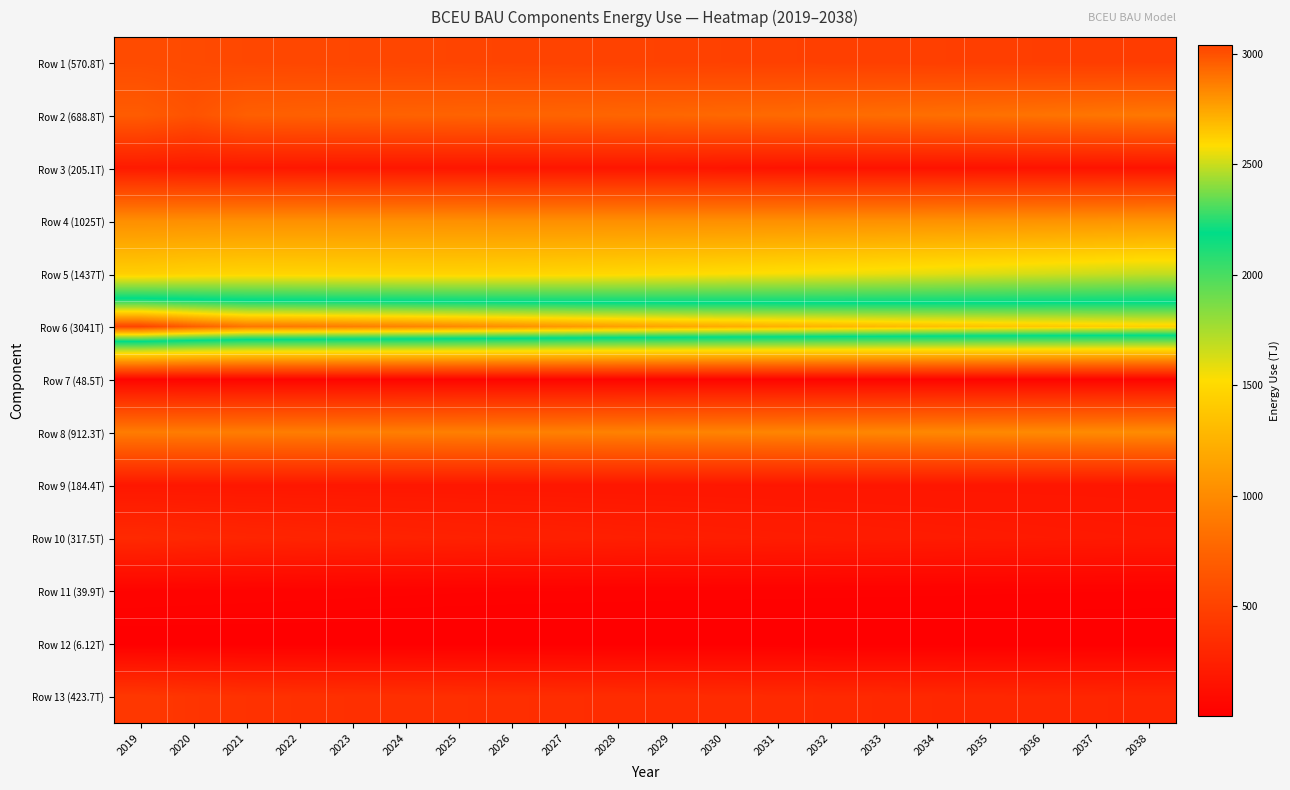

Rank the series at 2024 from highest to lowest value.

Row 6 (3041T), Row 5 (1437T), Row 4 (1025T), Row 8 (912.3T), Row 2 (688.8T), Row 1 (570.8T), Row 13 (423.7T), Row 10 (317.5T), Row 9 (184.4T), Row 3 (205.1T), Row 7 (48.5T), Row 11 (39.9T), Row 12 (6.12T)